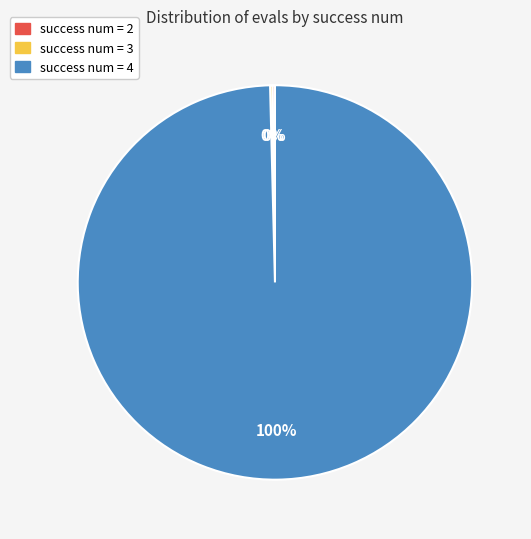

To the nearest percent, what is the average slice percentage?

33%